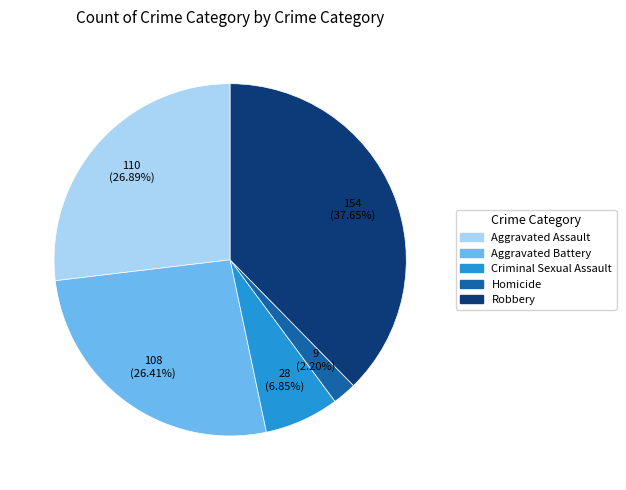

Does Criminal Sexual Assault account for over 50% of the chart?

No